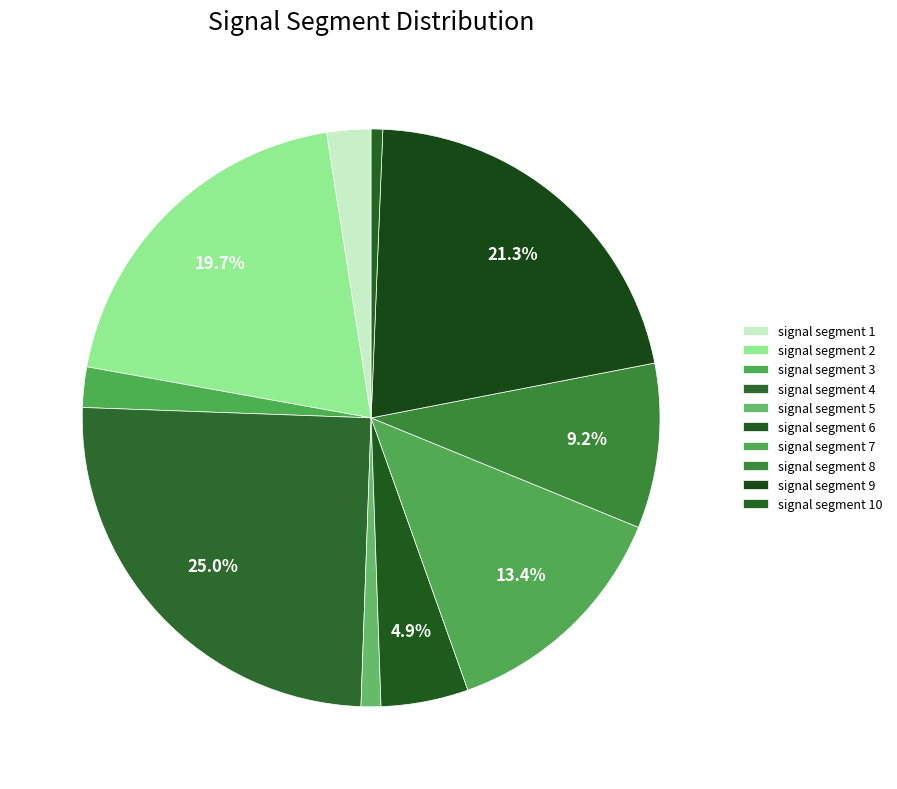

How many segments does this pie chart have?

10